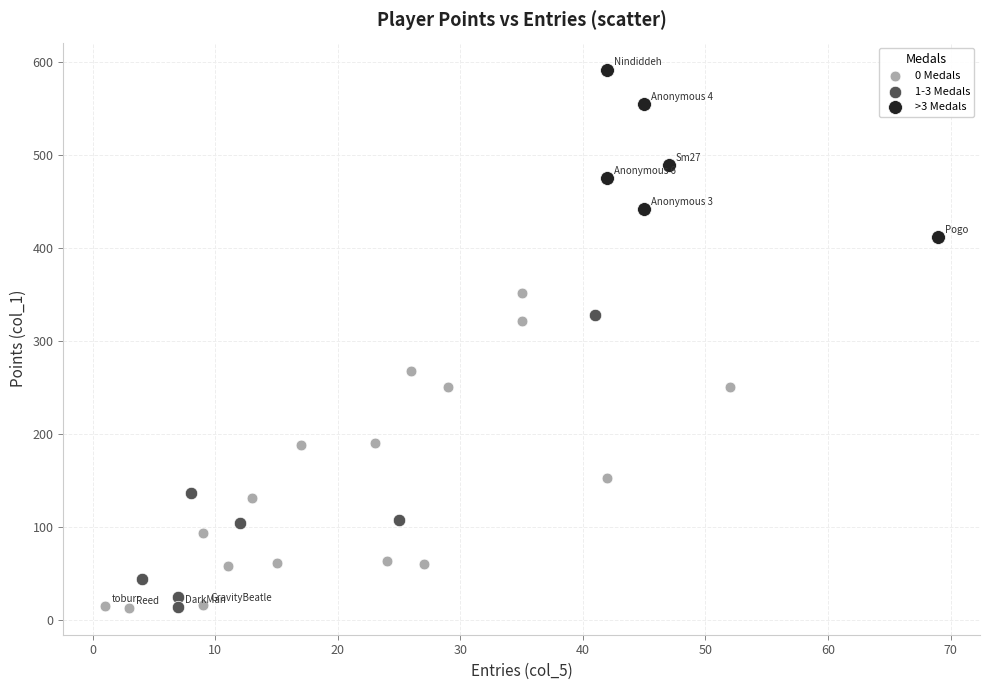

Which series has the largest Y range (max minus min)?

0 Medals